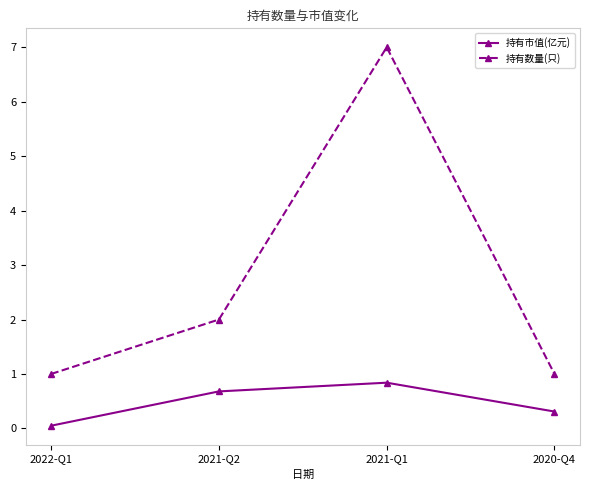

True or false: 持有数量(只) and 持有市值(亿元) intersect in this chart.

False